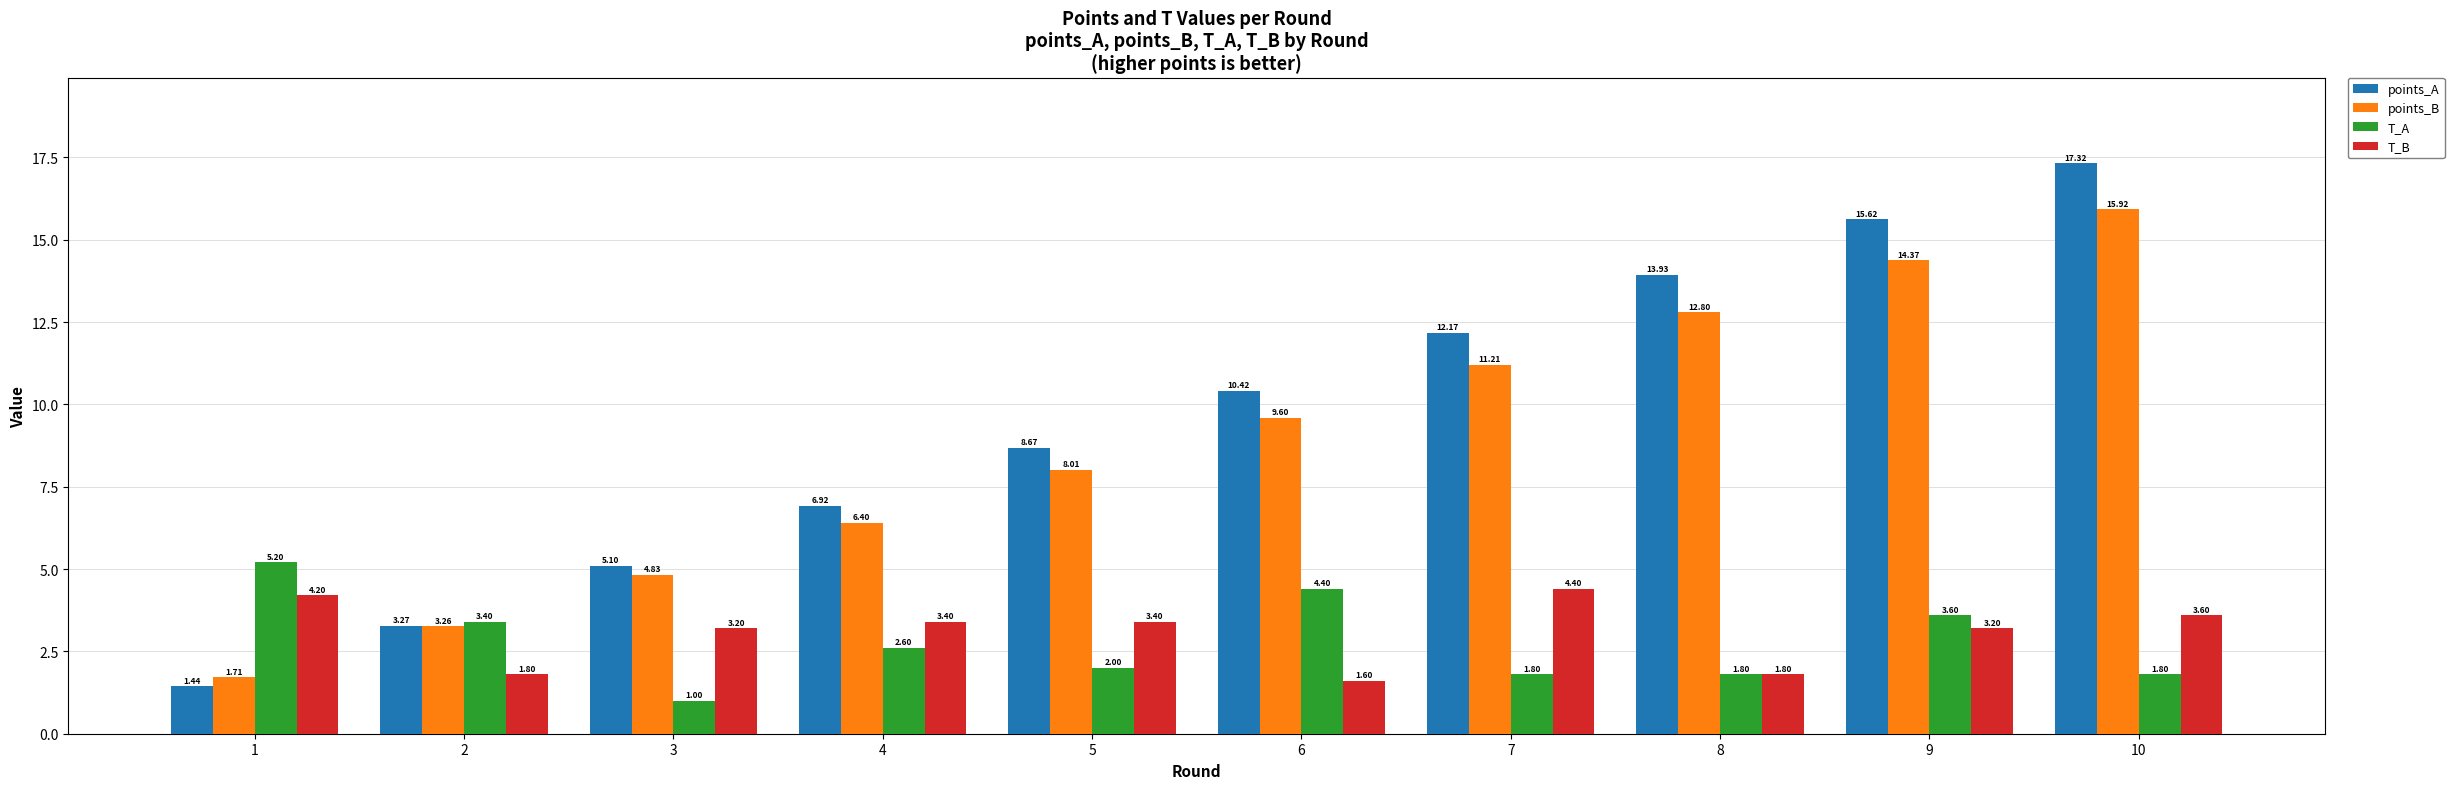

Are the bars grouped side by side (vs. stacked)?

Yes